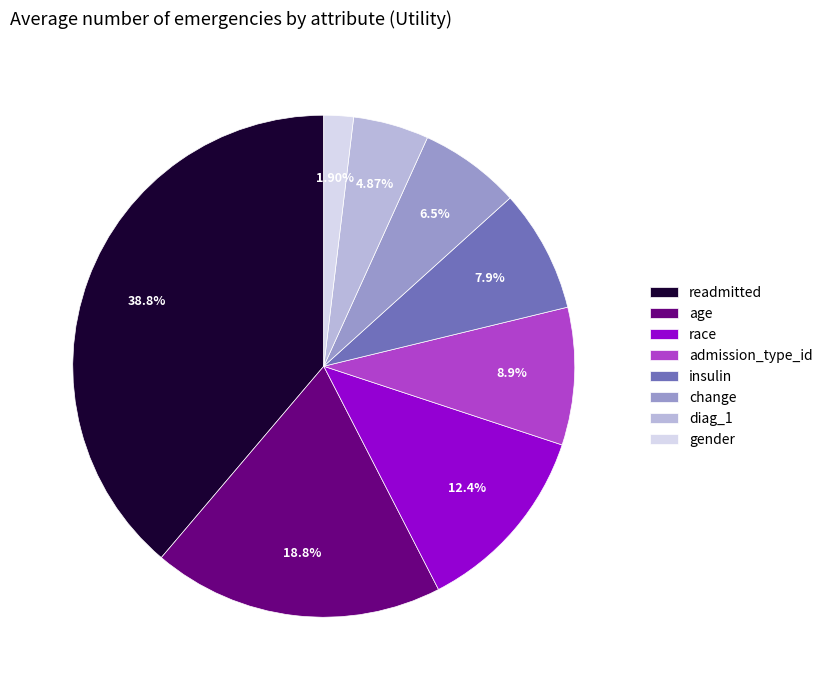

Count the number of slices in the pie.

8